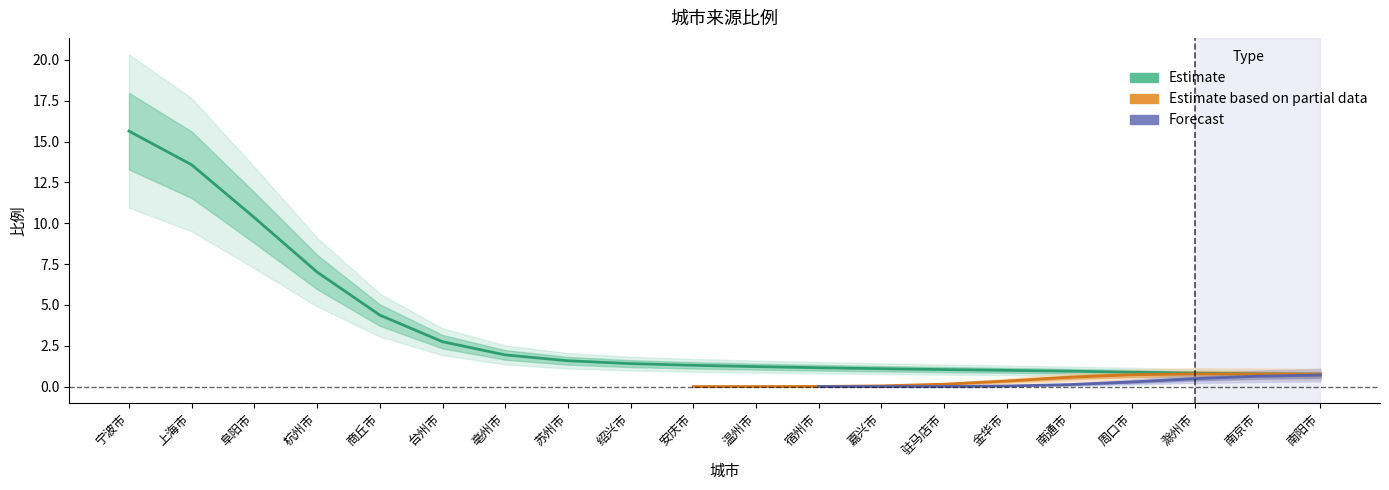

Between 台州市 and 安庆市, which is larger?

台州市